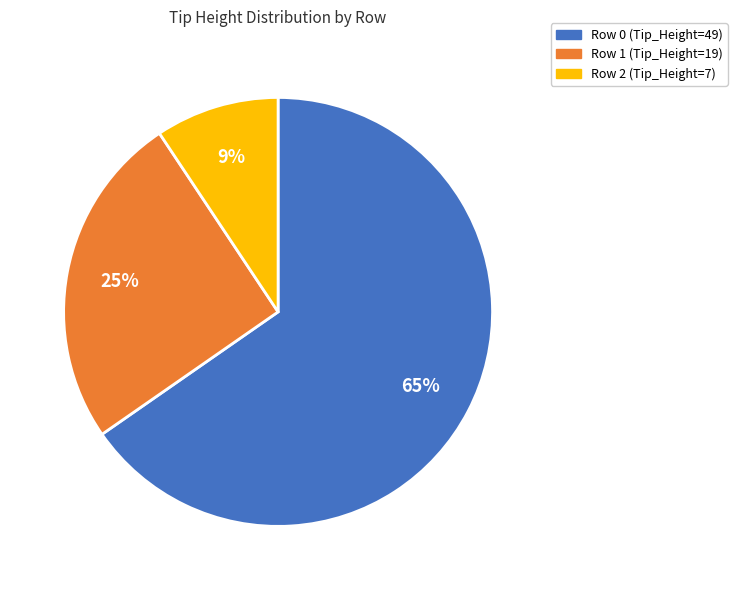

How many segments does this pie chart have?

3